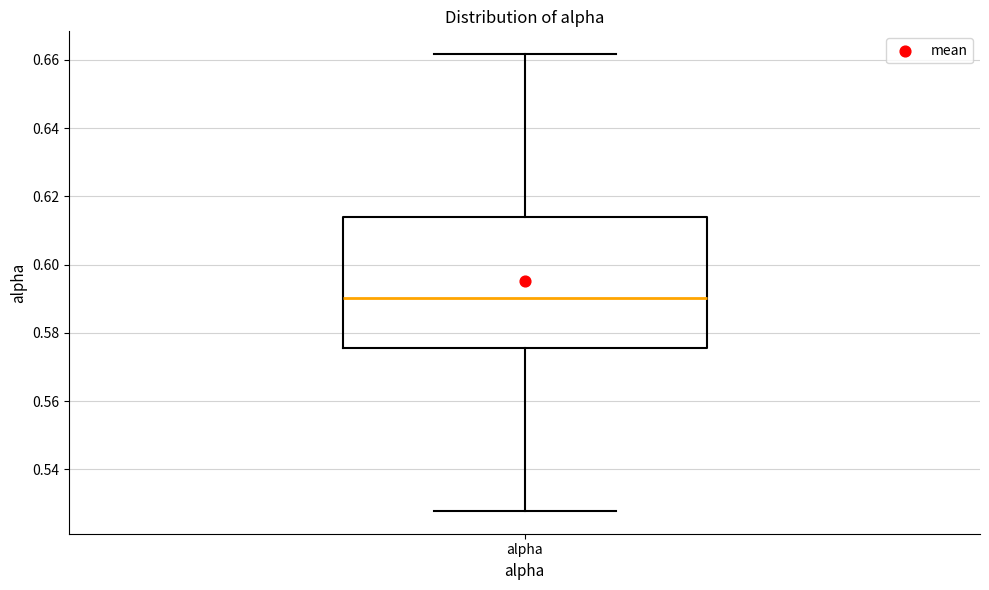

Where does the lower whisker of the box for alpha end on the y-axis? The values are not printed on the chart, so give them approximately, as read against the axis.

0.528